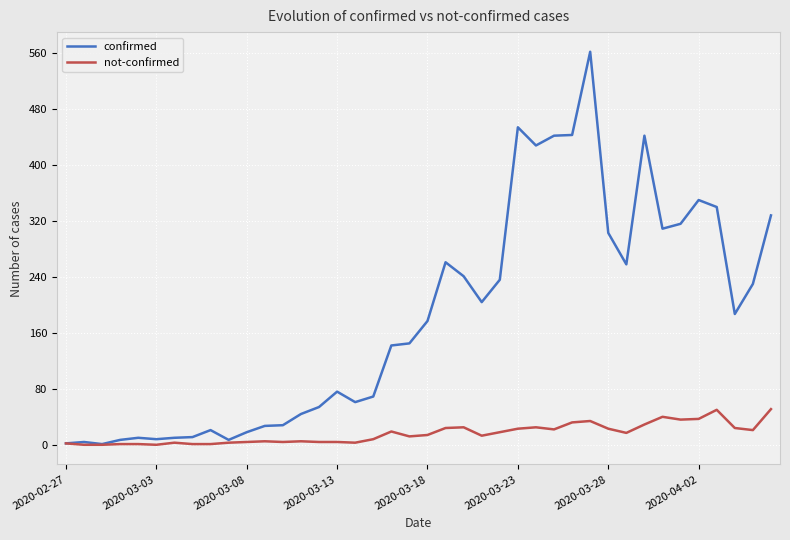

Rank the series by their average value, from highest to lowest.

confirmed, not-confirmed